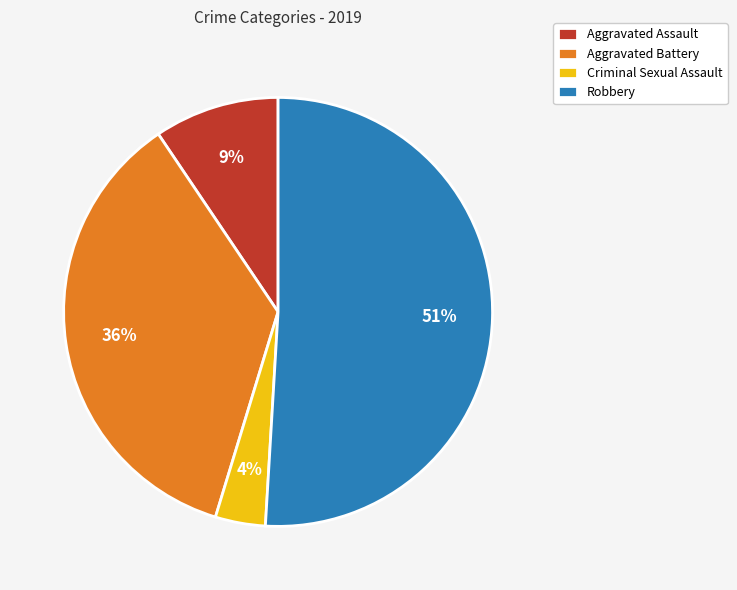

Count the number of slices in the pie.

4